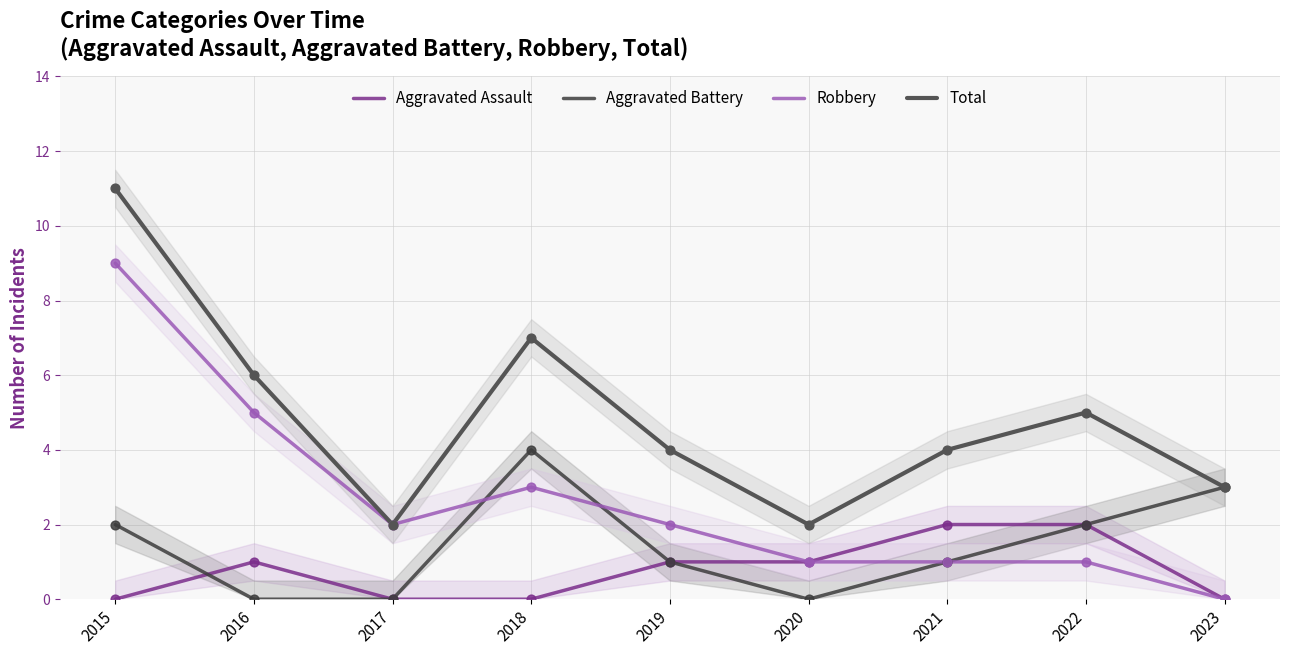

Which series contains the lowest Y value?

Aggravated Assault